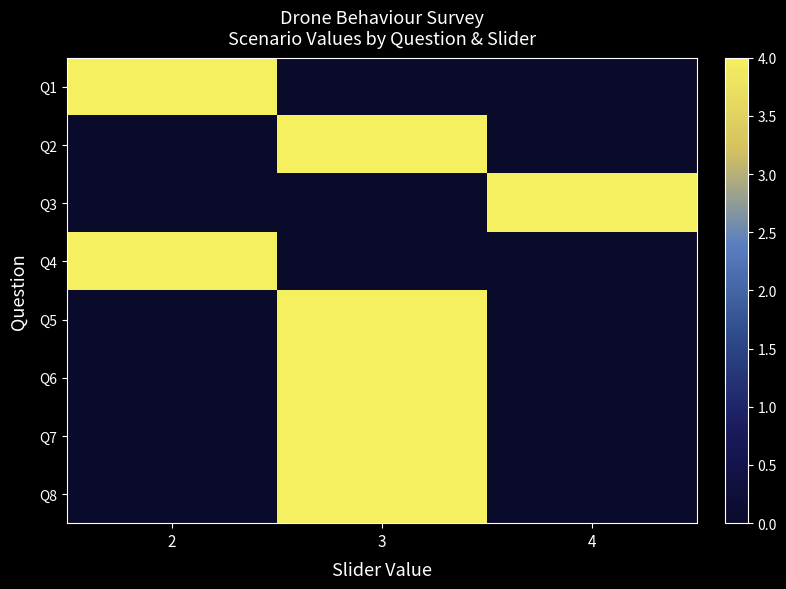

Reading left to right, what are all the values shown in this chart?

row_0: 2=4	3=0	4=0
row_1: 2=0	3=4	4=0
row_2: 2=0	3=0	4=4
row_3: 2=4	3=0	4=0
row_4: 2=0	3=4	4=0
row_5: 2=0	3=4	4=0
row_6: 2=0	3=4	4=0
row_7: 2=0	3=4	4=0